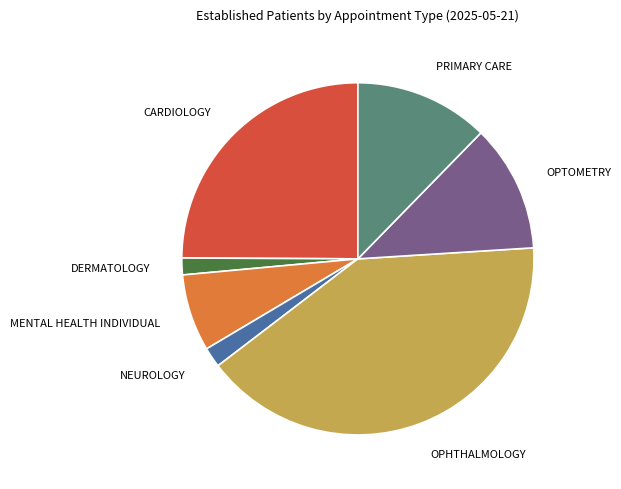

How many slices are in this pie chart?

7